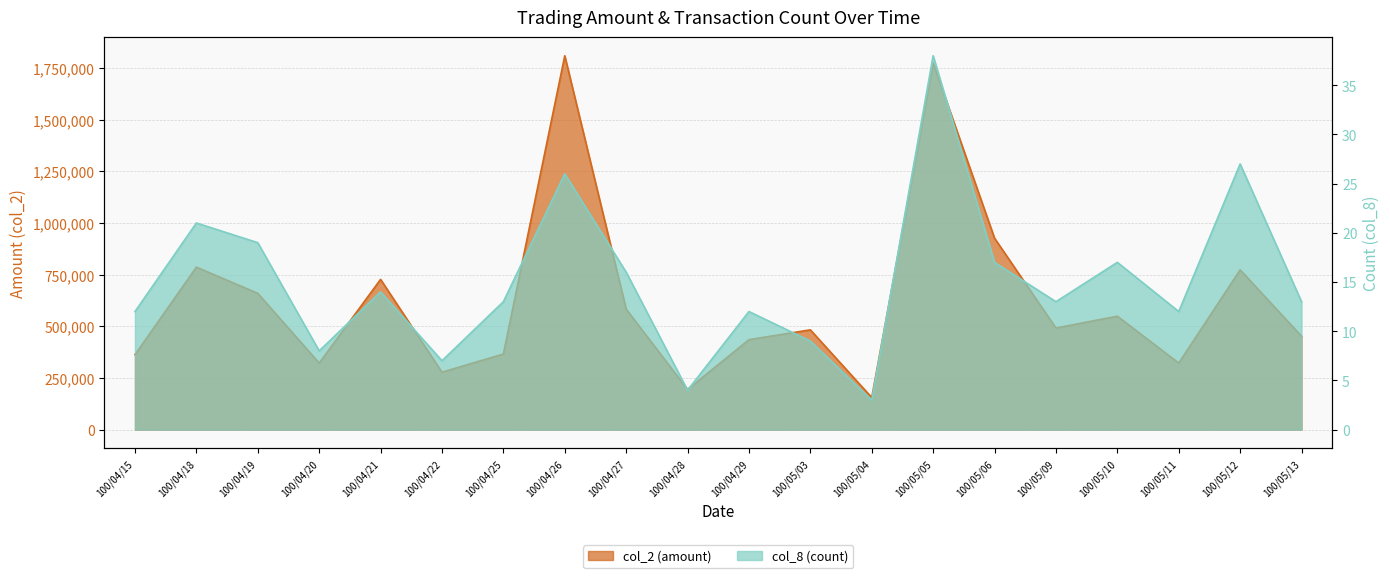

What is the greatest value displayed?

1809300